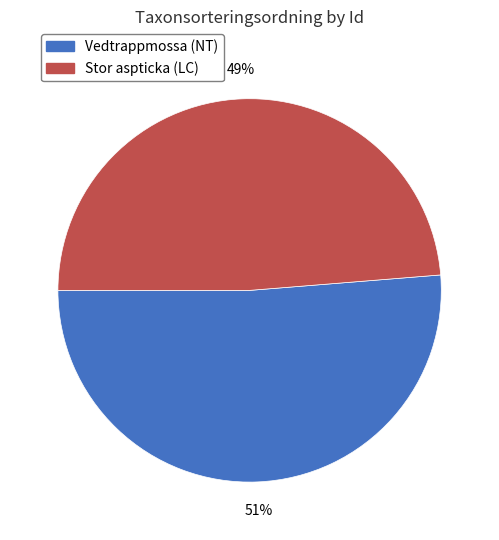

How many slices are in this pie chart?

2